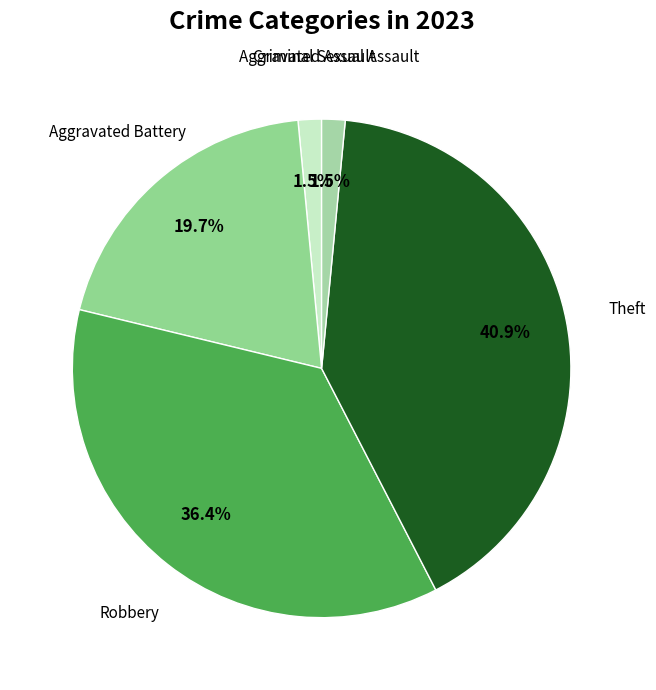

Which slice is the largest?

Theft